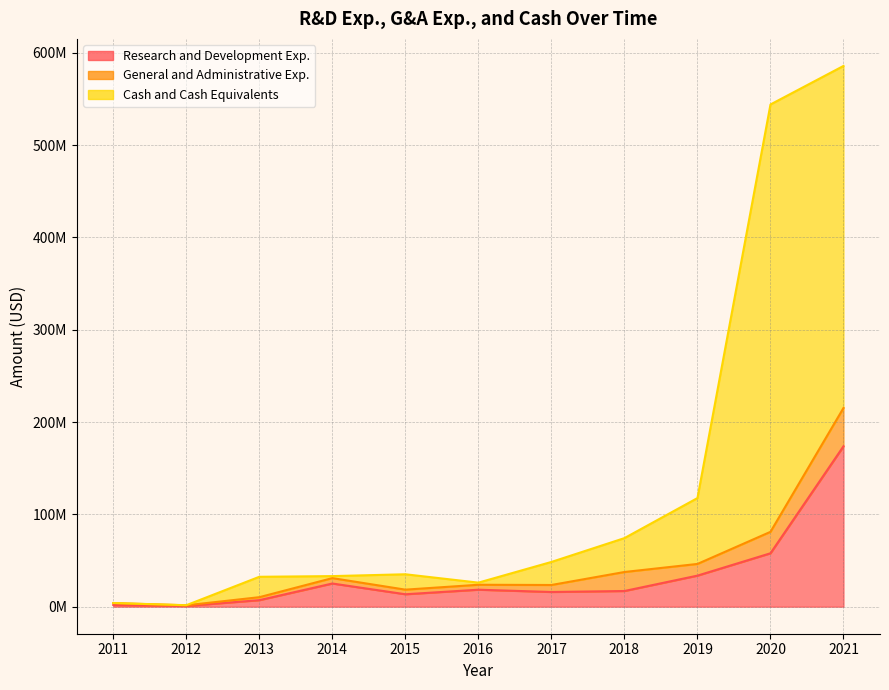

What is the value of the Research and Development Exp. point at the 9th from the left?

33640000